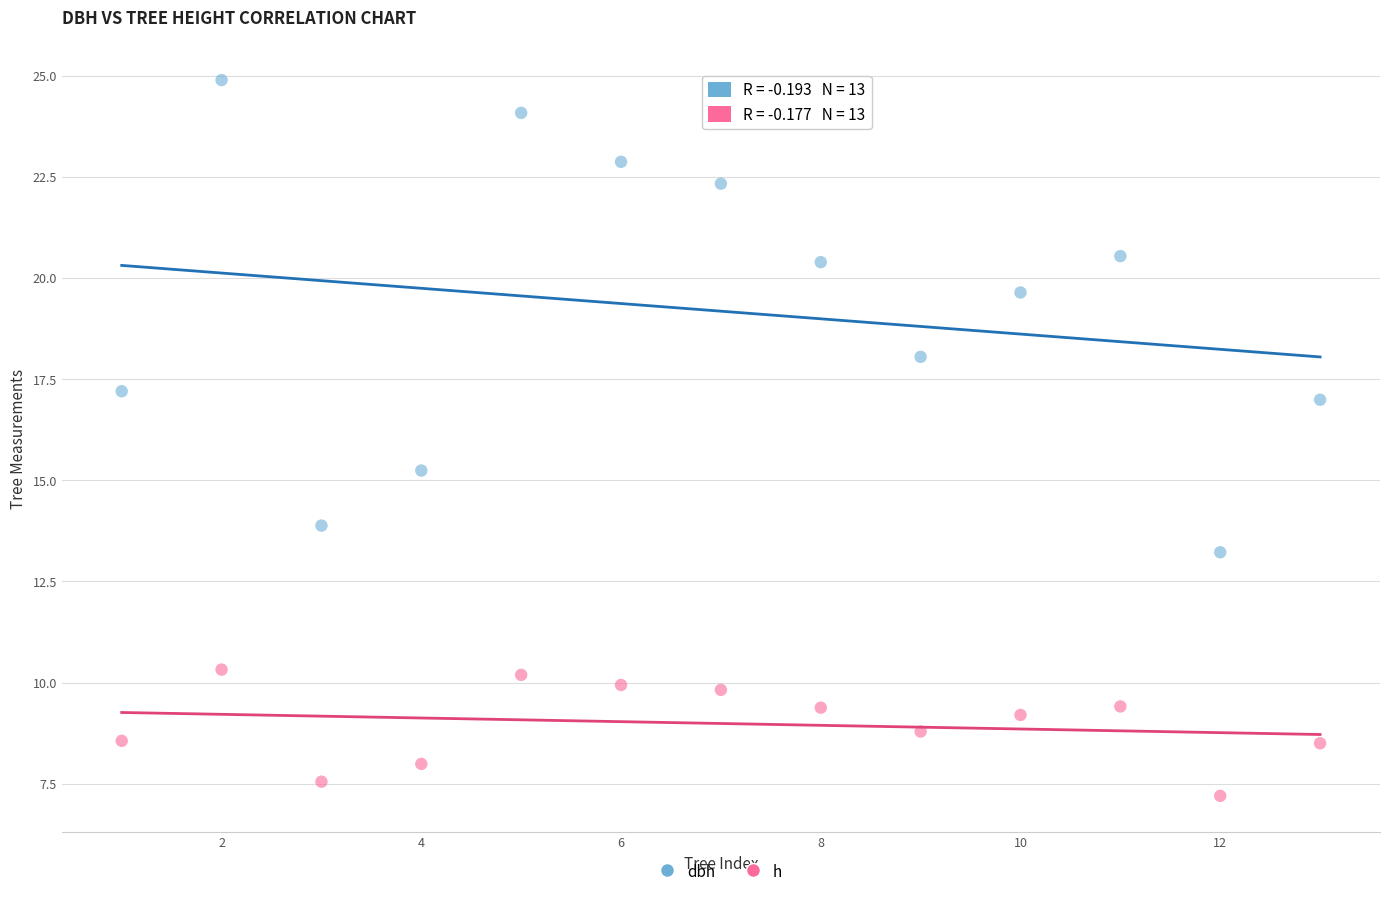

What are all the series names shown in the legend?

dbh, h